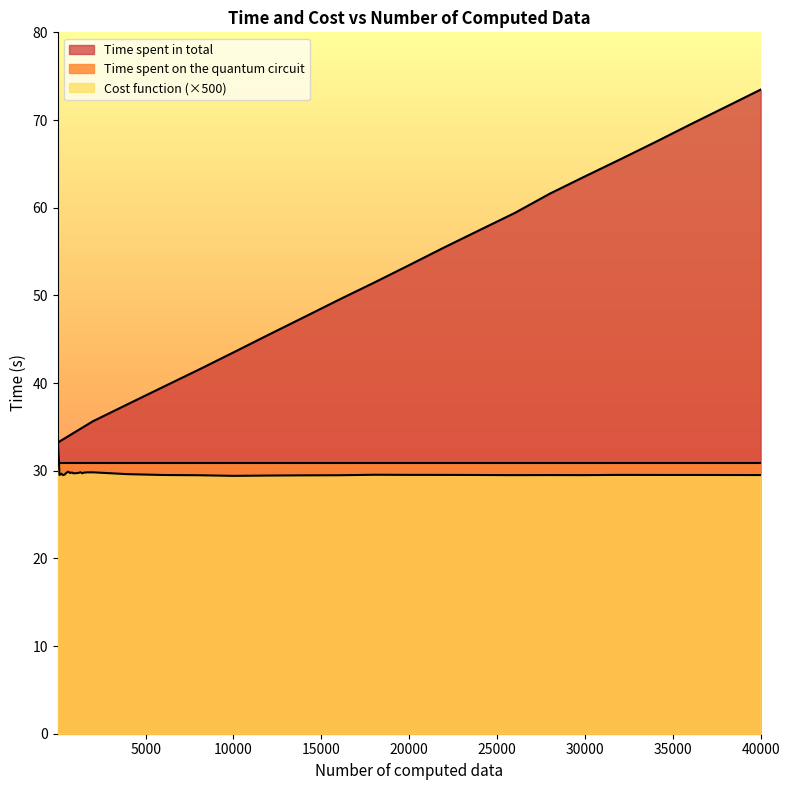

Between which two adjacent categories do Cost function and Time spent in total first intersect?

1 and 100